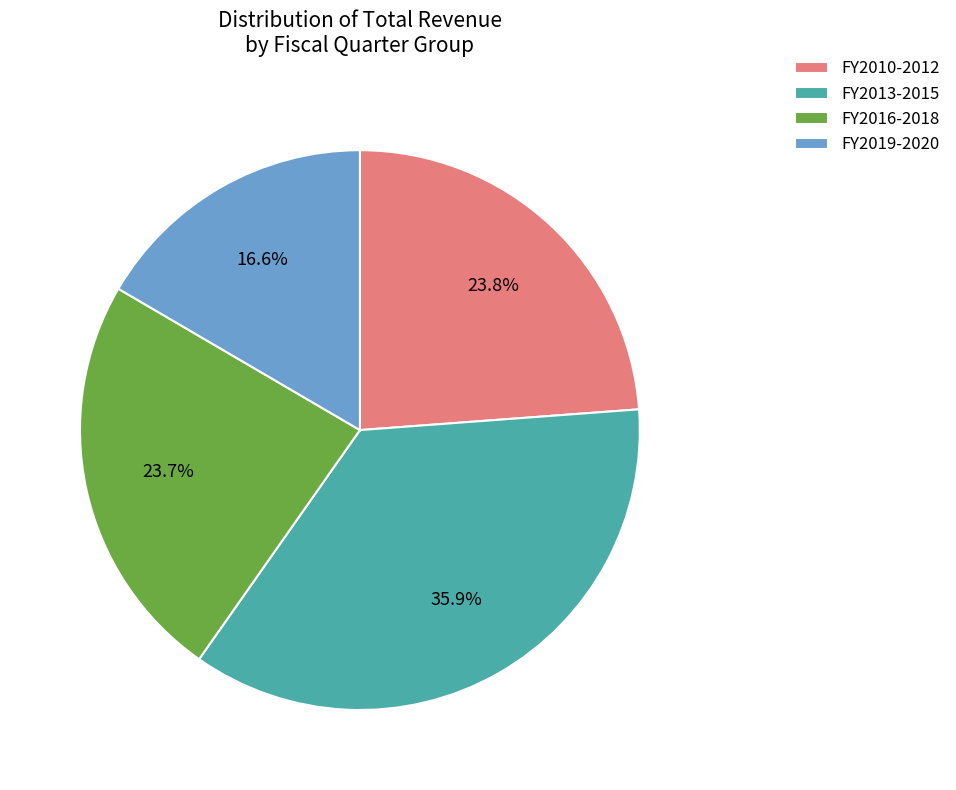

What is the smallest slice in the pie chart?

FY2019-2020